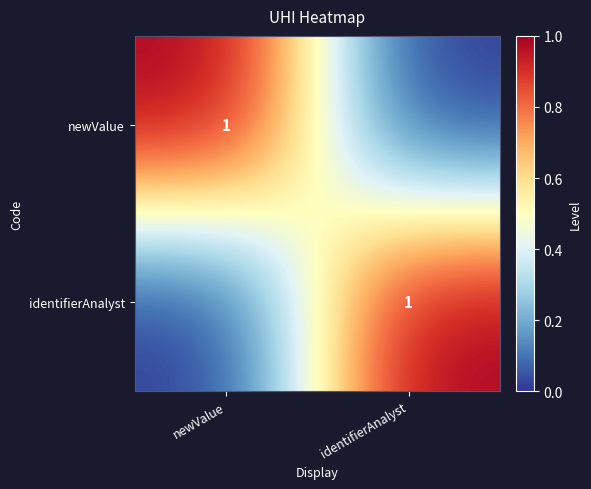

At how many categories does at least one series exceed 0?

2